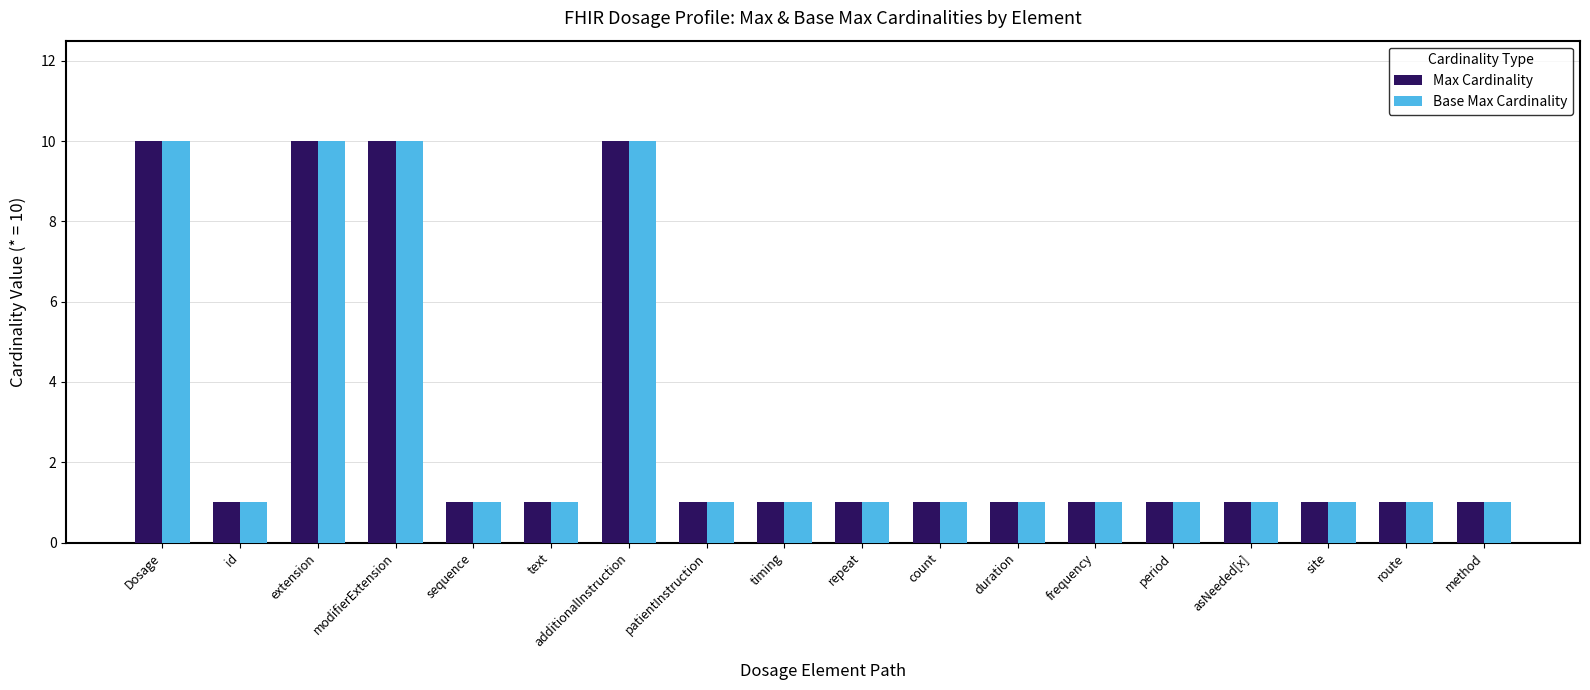

Reading left to right, what are all the values shown in this chart?

Max Cardinality: 10	1	10	10	1	1	10	1	1	1	1	1	1	1	1	1	1	1
Base Max Cardinality: 10	1	10	10	1	1	10	1	1	1	1	1	1	1	1	1	1	1